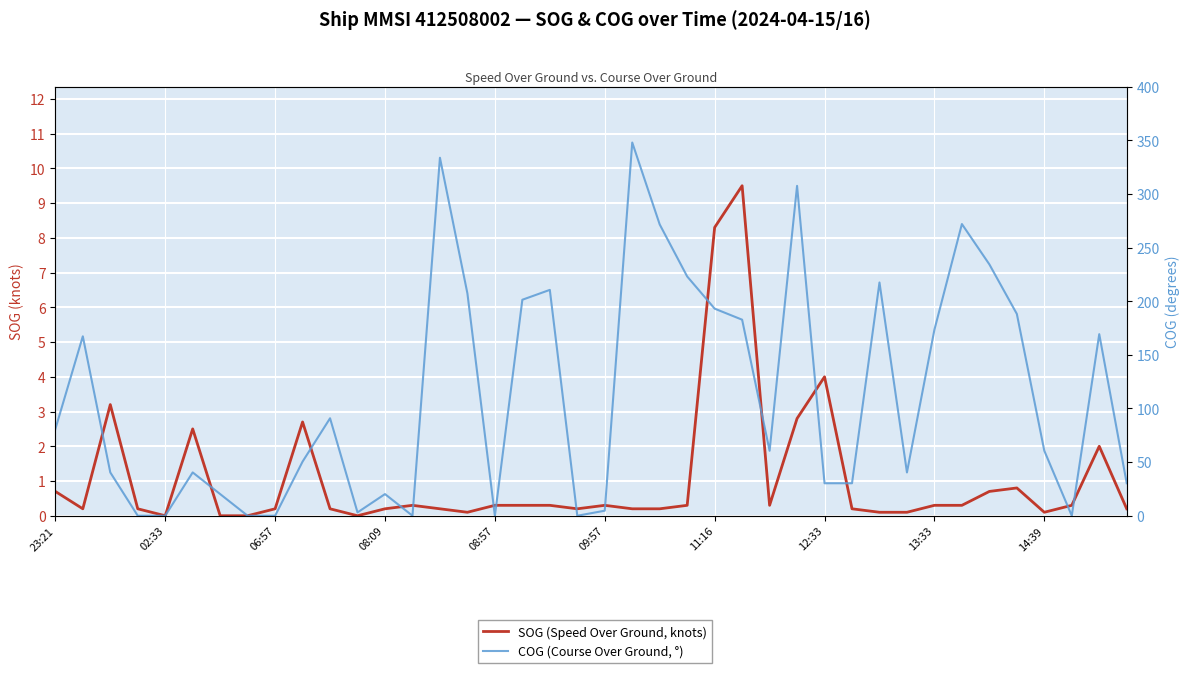

At which category does the chart reach its peak across all series?

21